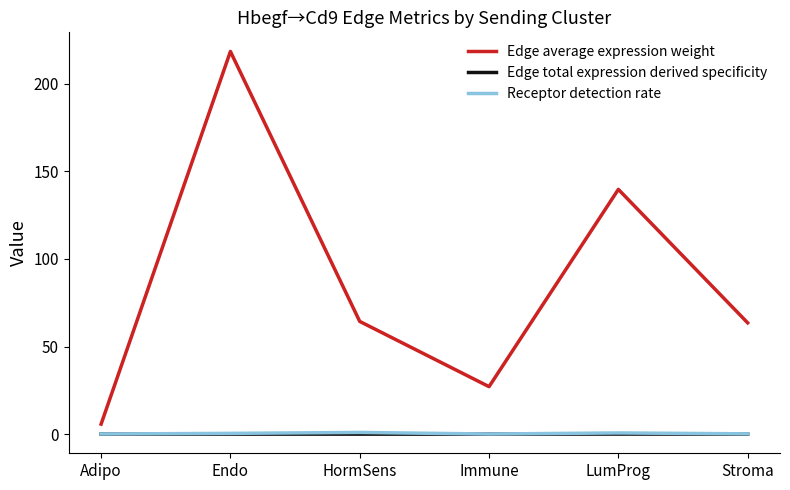

True or false: Edge average expression weight and Receptor detection rate intersect in this chart.

False